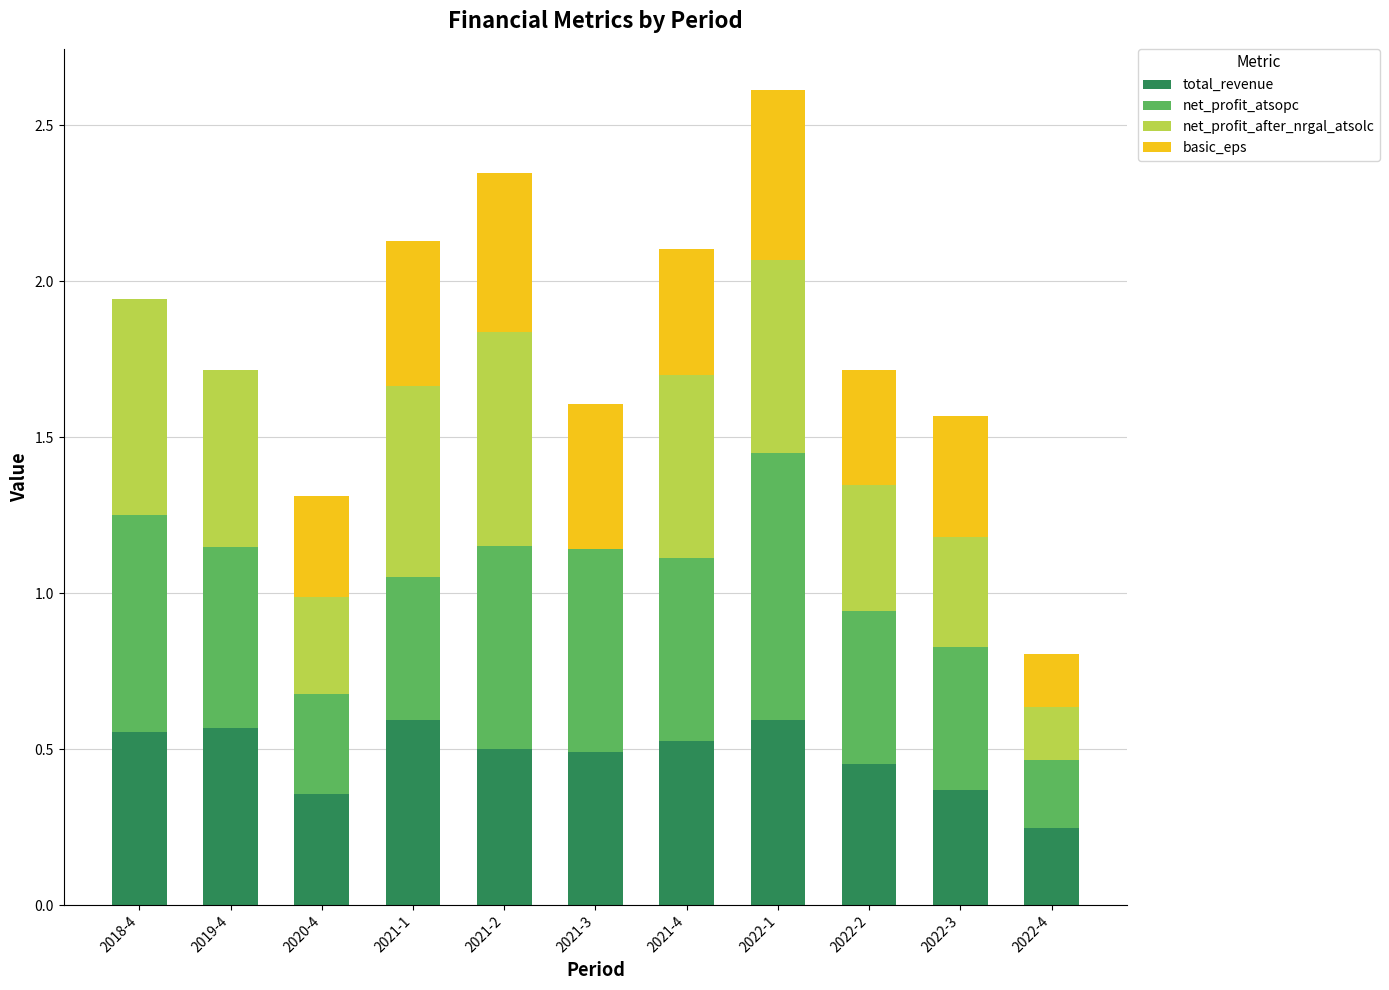

How many data points does each series have?

11